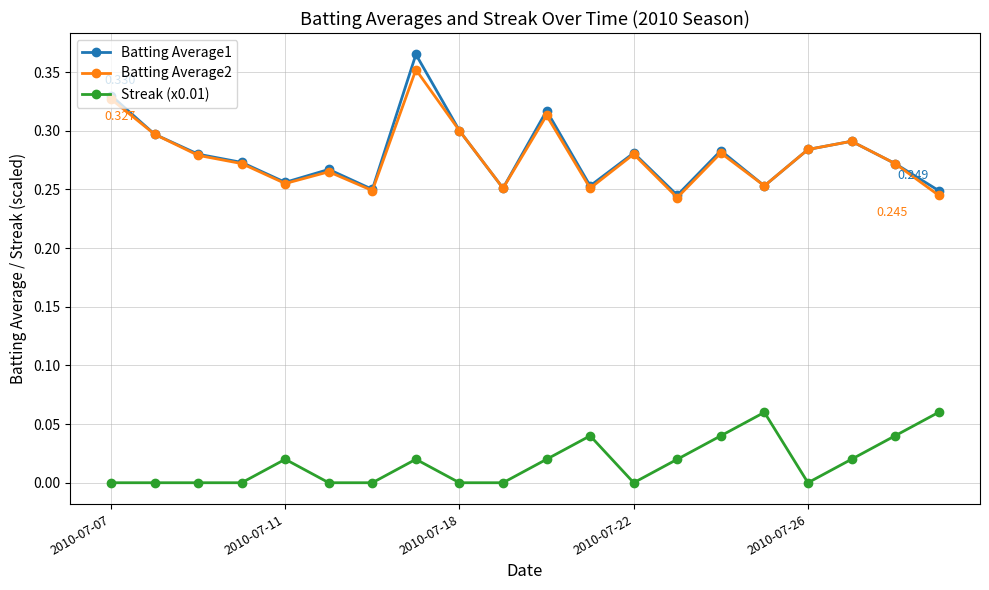

True or false: Streak (x0.01) and Batting Average1 cross at least once.

False